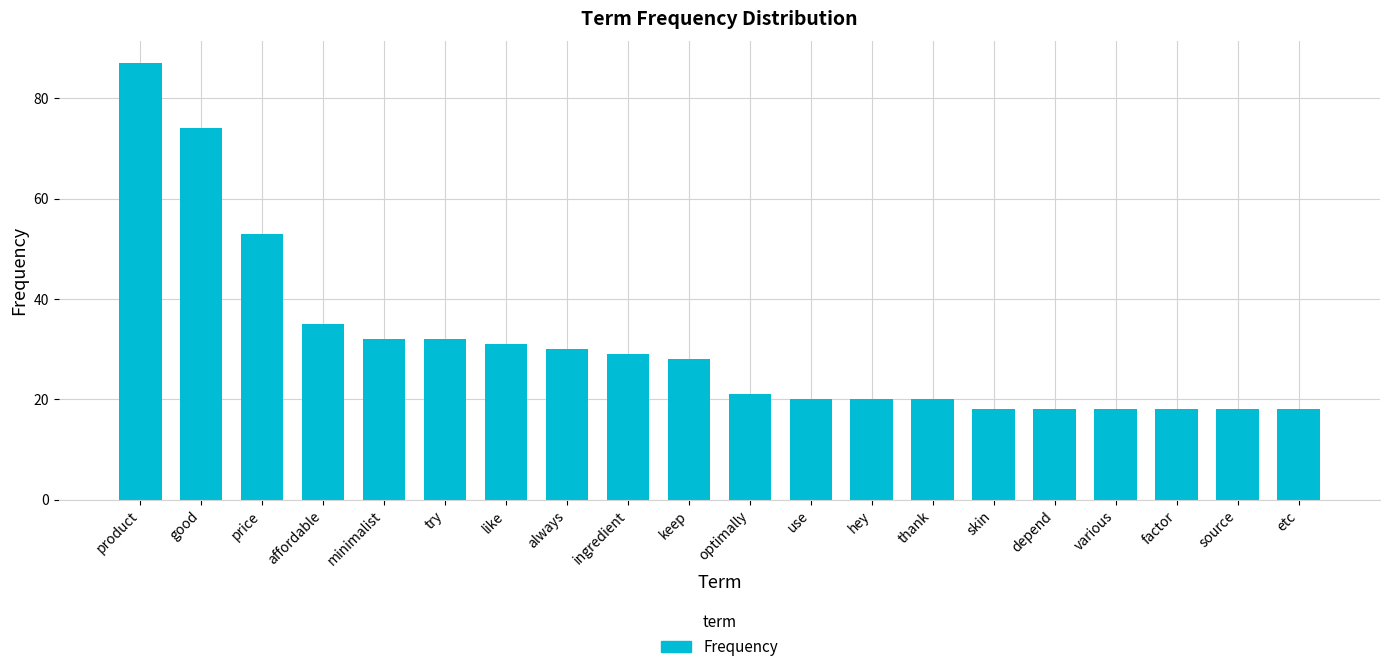

Reading left to right, list all the values displayed in this chart.

87	74	53	35	32	32	31	30	29	28	21	20	20	20	18	18	18	18	18	18